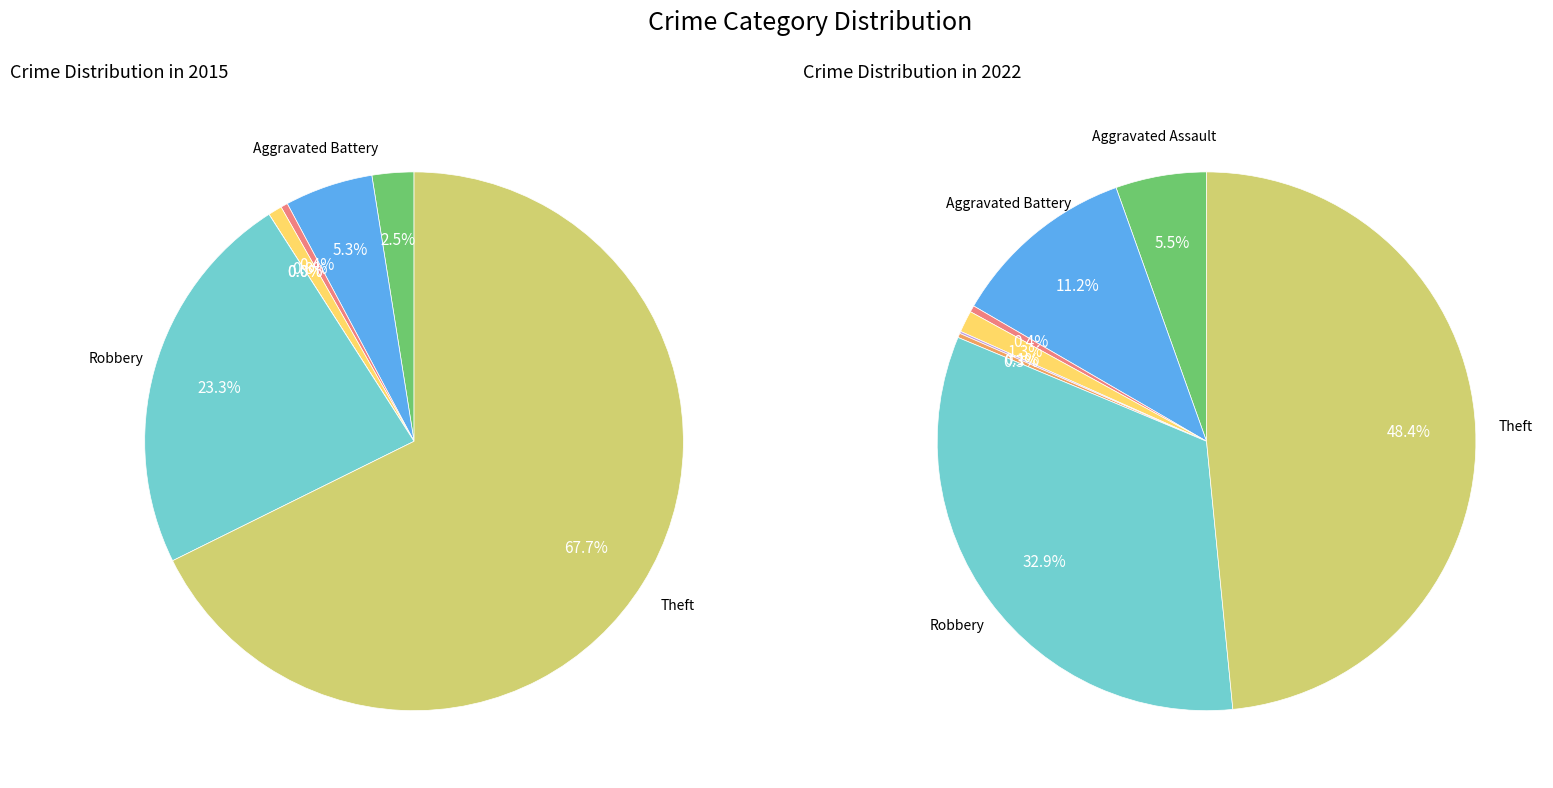

At 3, list the series in order from smallest to largest.

values_2015, values_2022